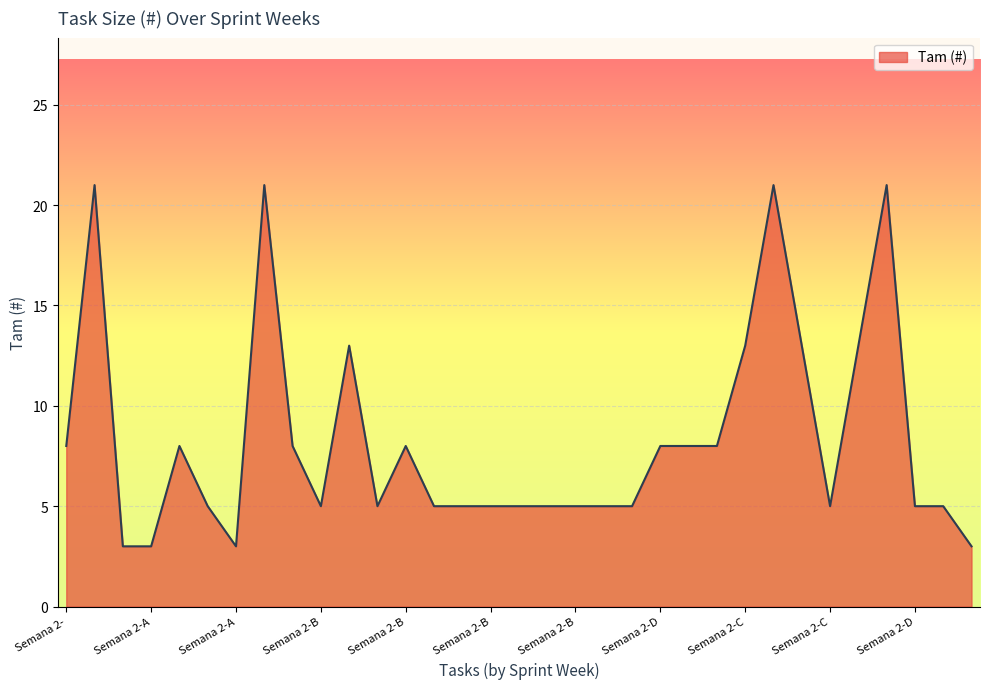

What is the difference between the maximum and minimum values?

18